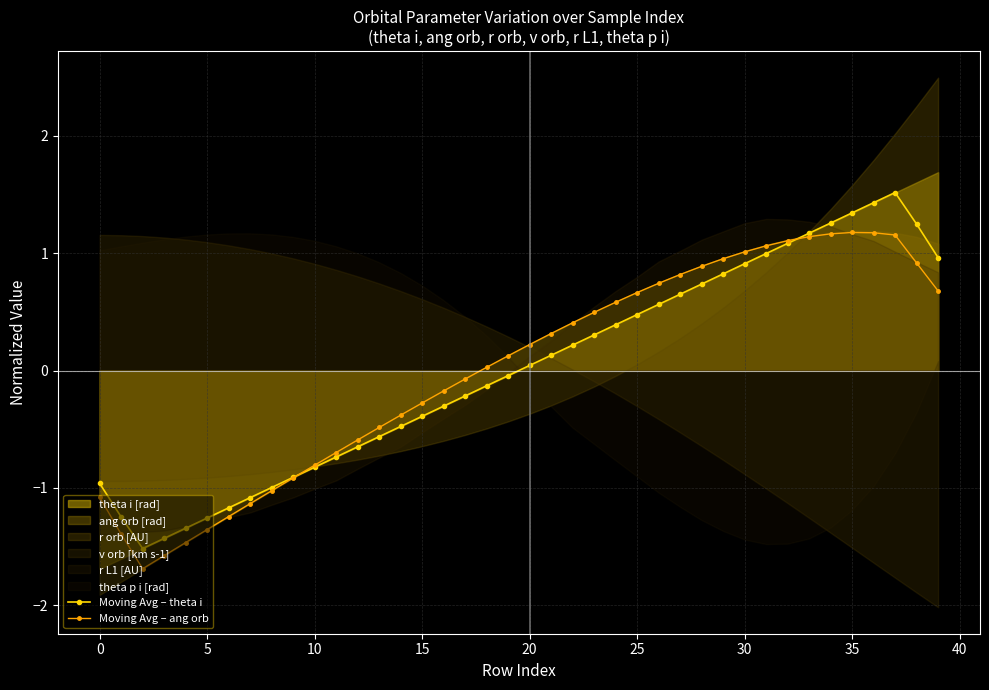

How many values in the Moving Avg – theta i series are below 0?

20